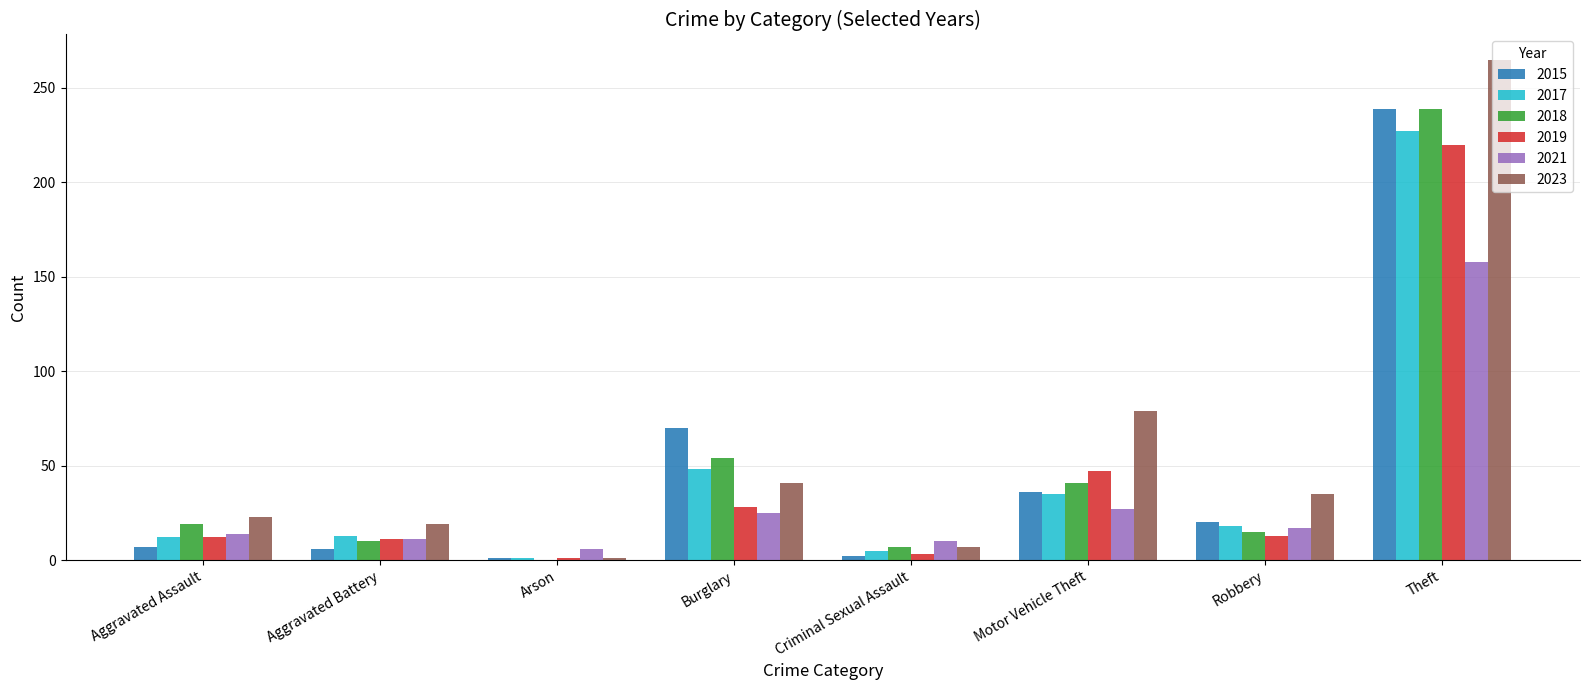

Which category has the highest value across all series?

Theft